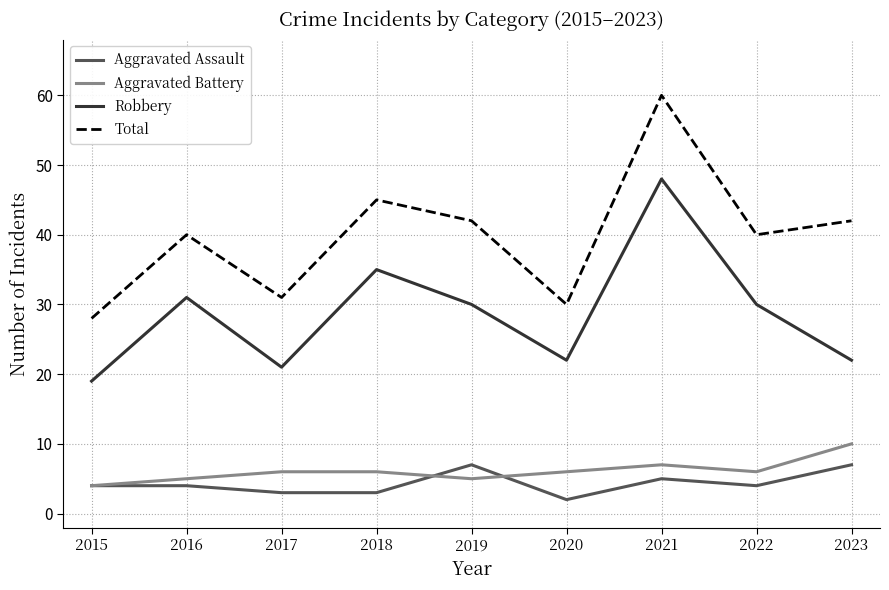

At which category is the sum across all series the highest?

2021